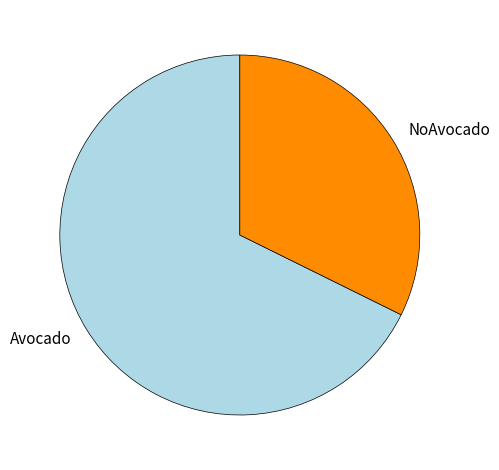

Rank the categories by value from highest to lowest.

Avocado, NoAvocado